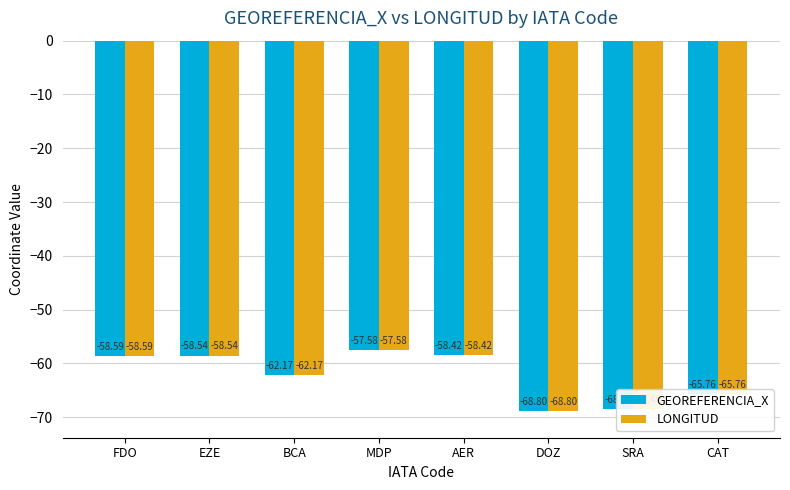

True or false: GEOREFERENCIA_X has a value of -65.8 at CAT.

True